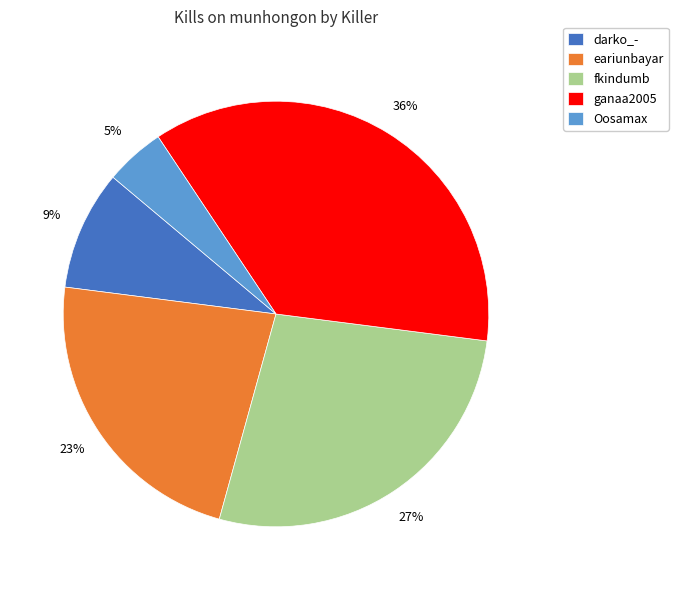

Between ganaa2005 and Oosamax, which is larger?

ganaa2005